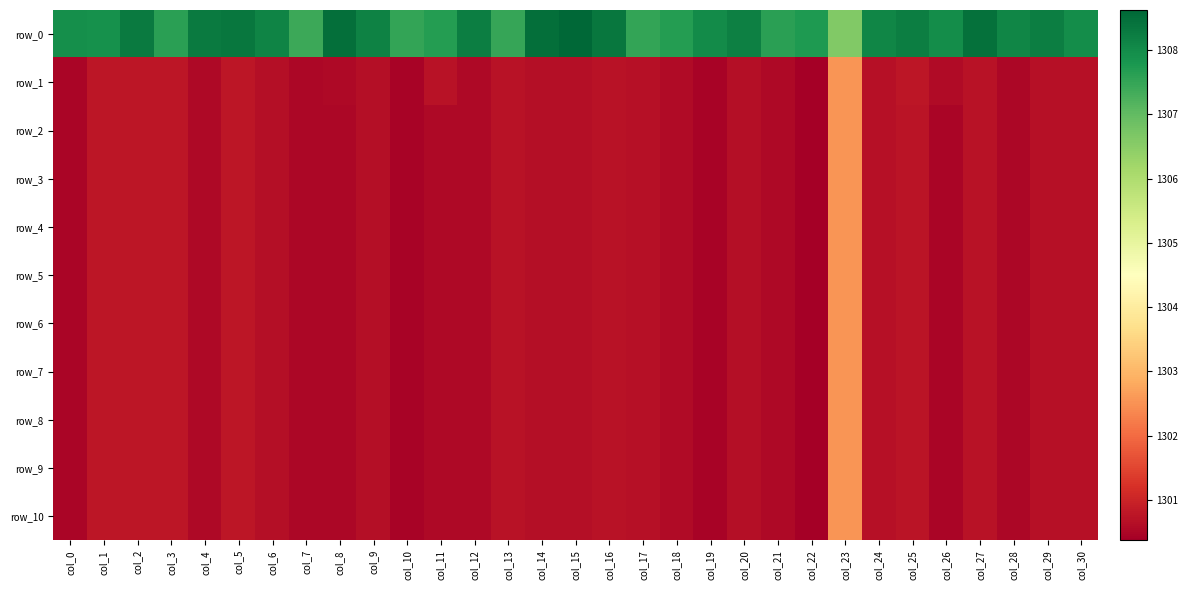

What is the total value across all series at col_18?

14313.6